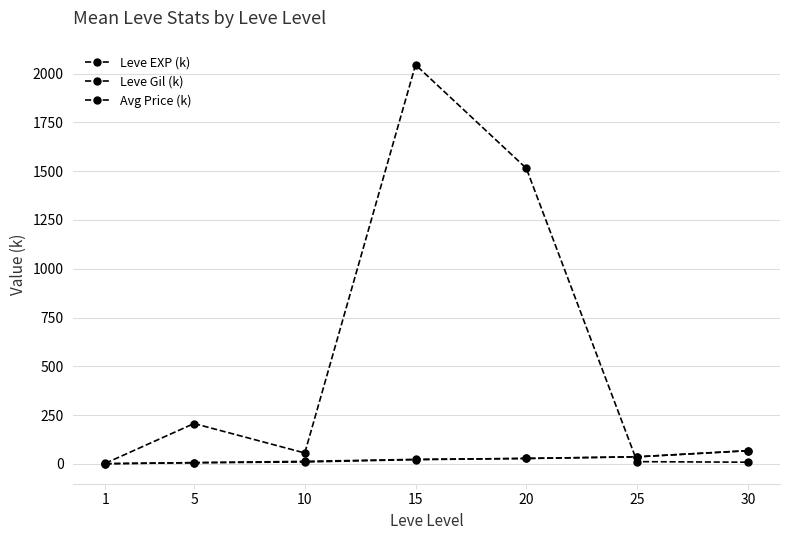

How many values in the Leve EXP (k) series are below 23?

3